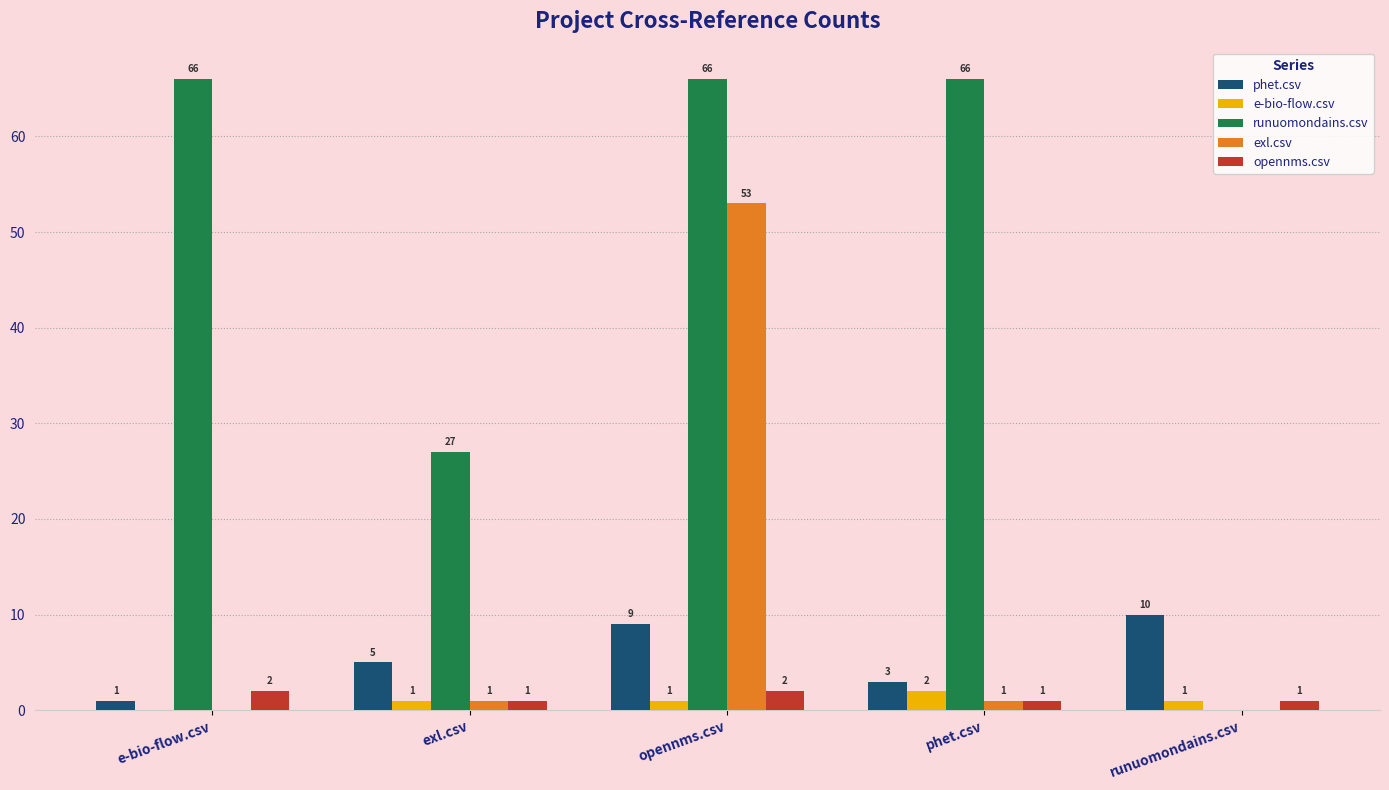

Which series has the largest total across all categories?

runuomondains.csv